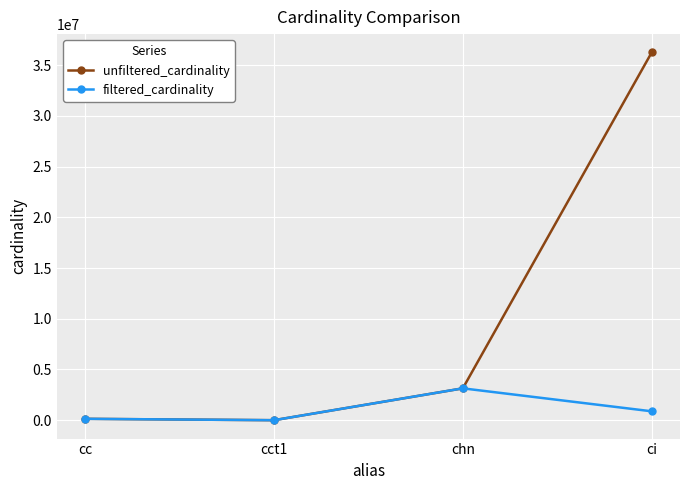

What is the label of the 3rd point from the left?

chn